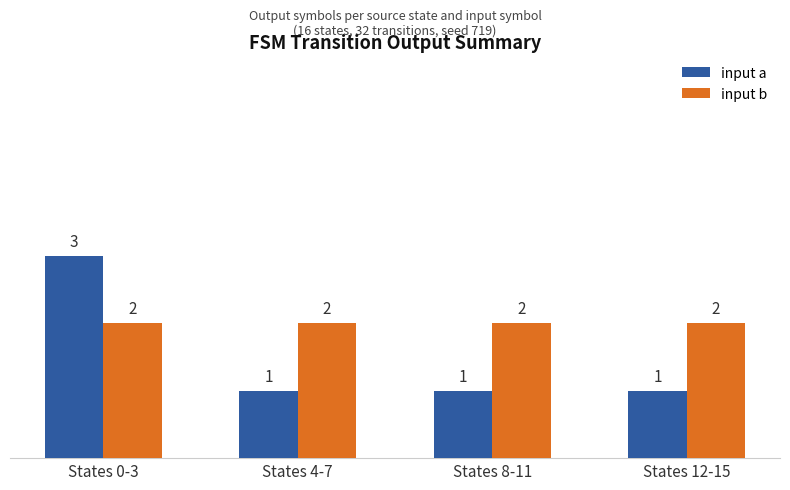

At which label does input a reach its peak?

States 0-3